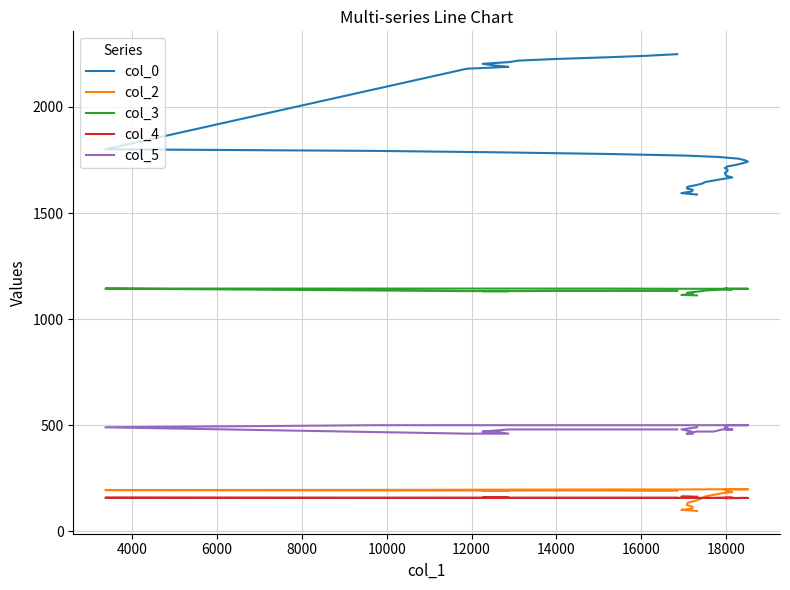

Is this an area chart (filled region under the line)?

No